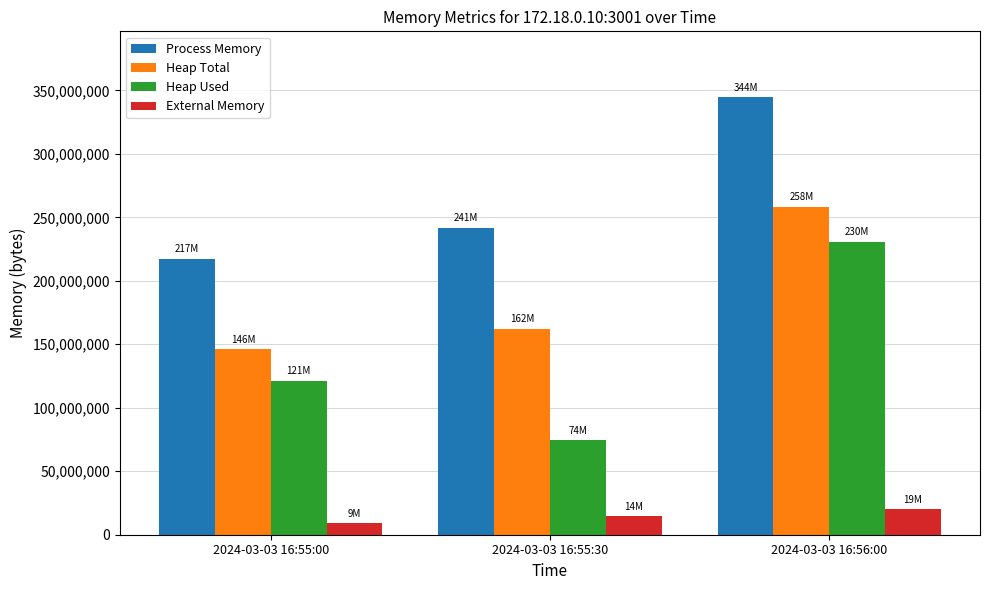

What is the difference between the Heap Used values at 2024-03-03 16:55:00 and 2024-03-03 16:56:00?

109260984